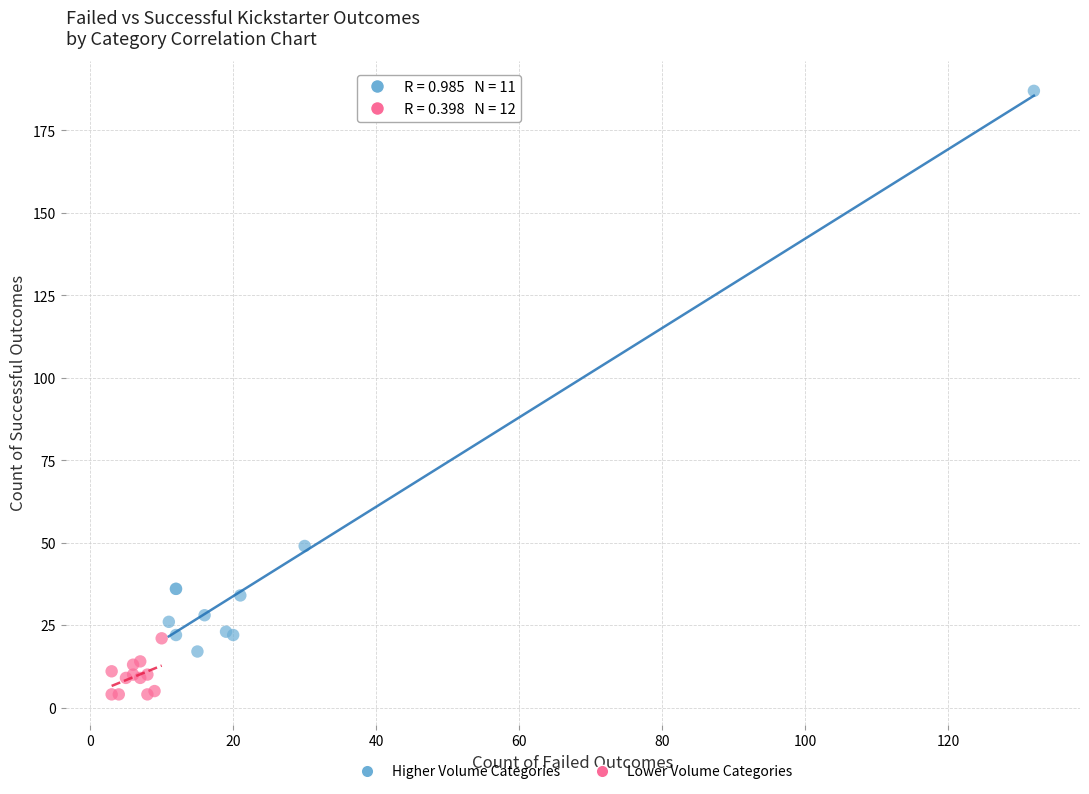

Which series reaches the maximum Y coordinate?

Higher Volume Categories